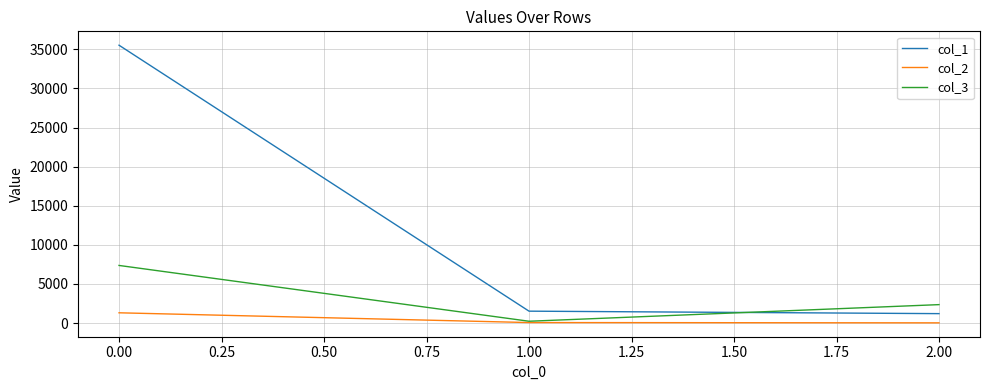

Does the chart have visible grid lines?

Yes